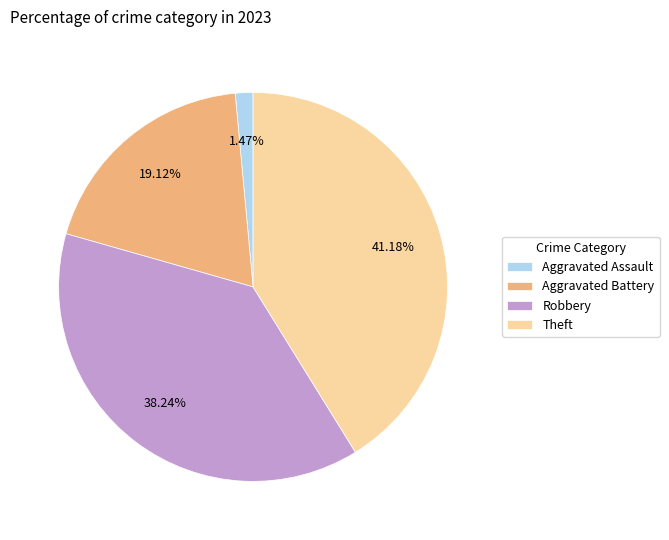

Does Robbery account for over 50% of the chart?

No